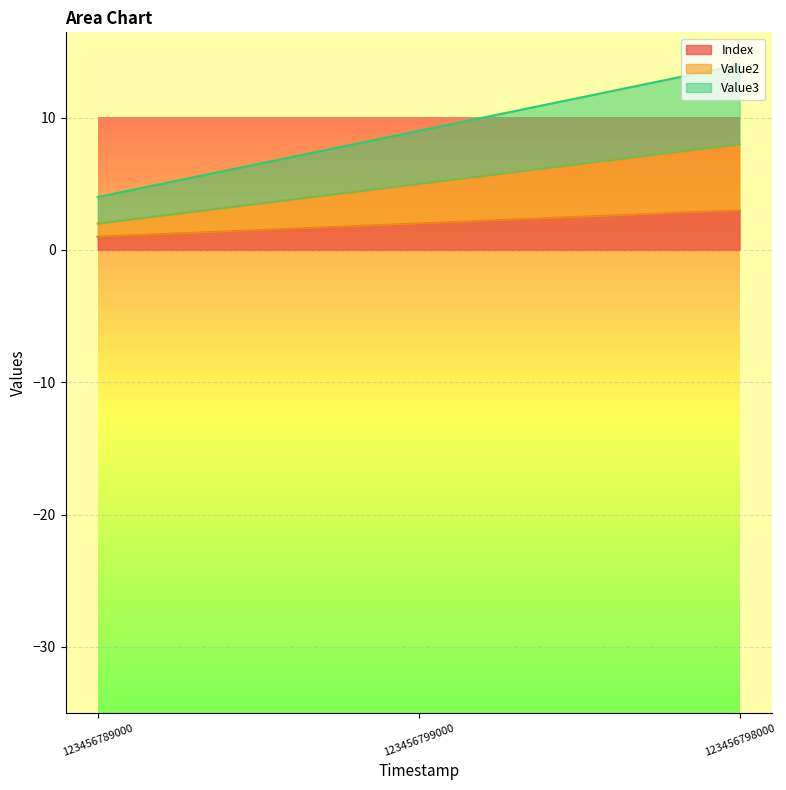

At which label does Index first exceed 2?

123456798000